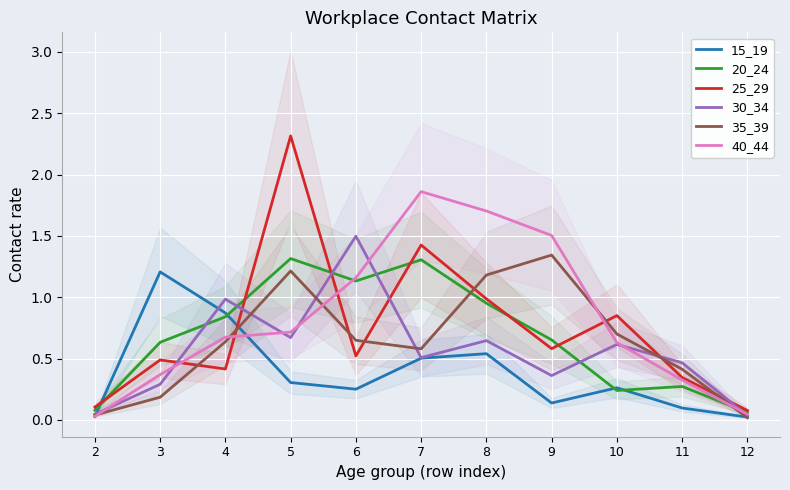

Which series has the widest spread of values?

25_29